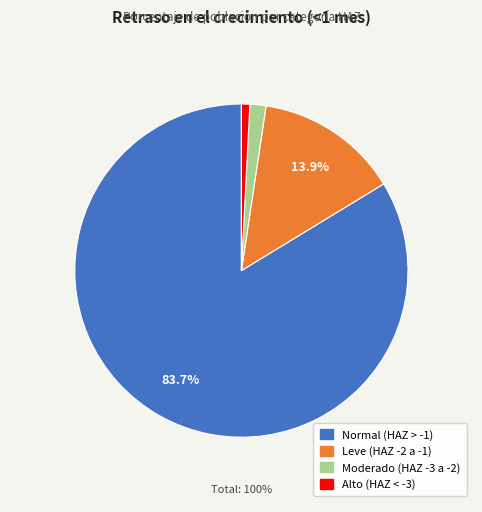

What percentage is the Leve (score HAZ entre -2 y -1) slice, to the nearest percent?

14%